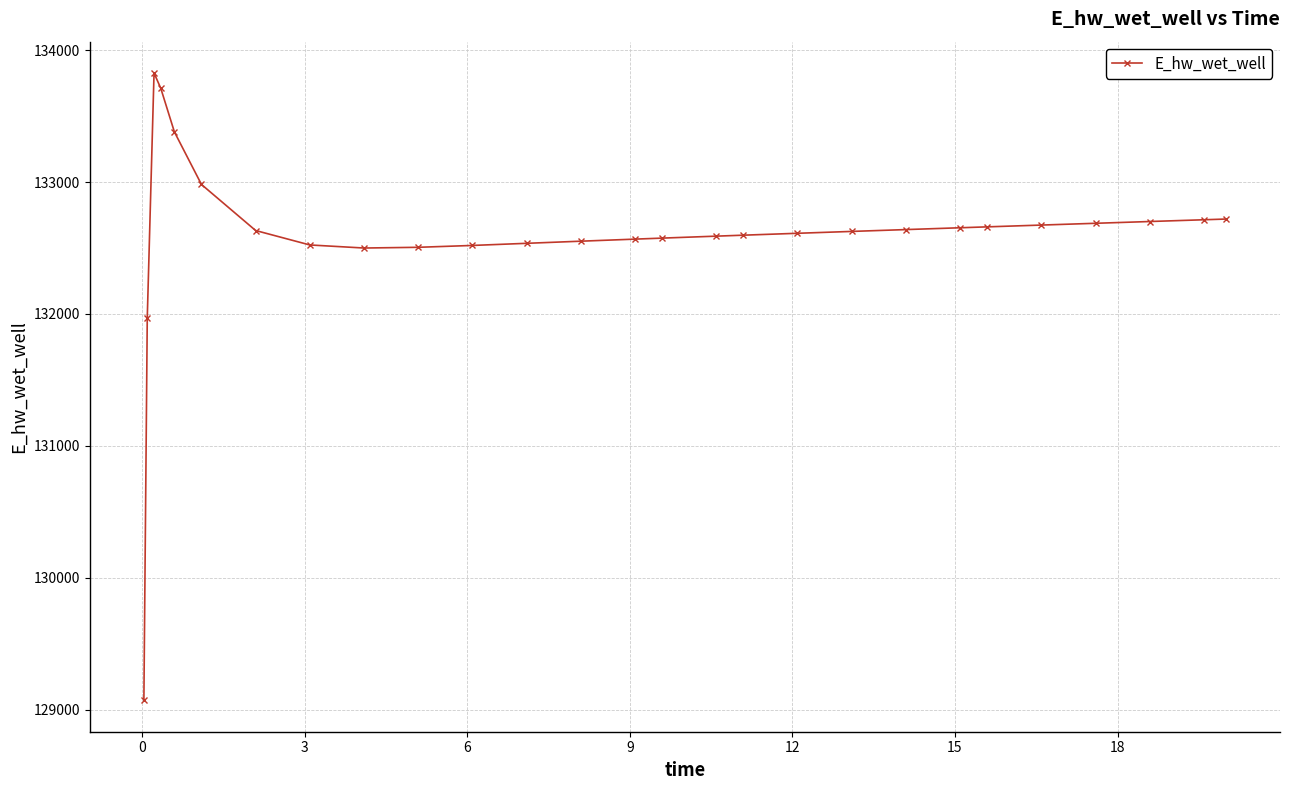

What is the value of the 20th point from the left?

132639.3